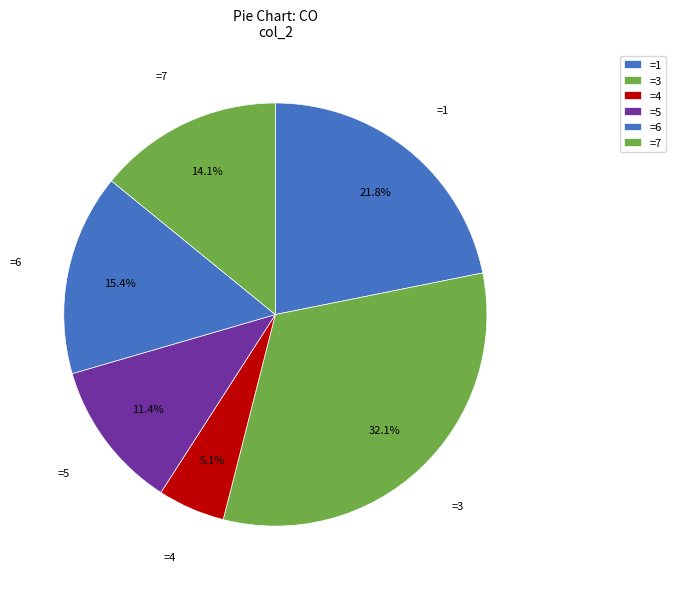

Count the number of slices in the pie.

6